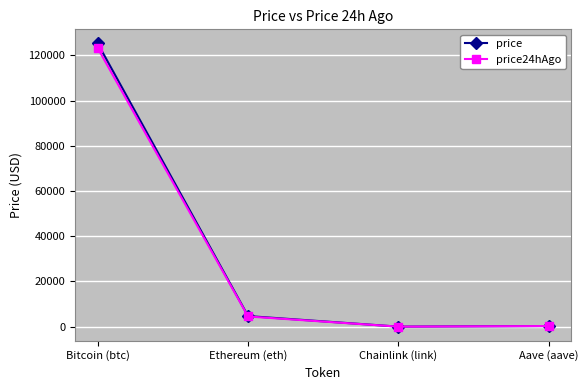

Rank the series by their maximum value, from lowest to highest.

price24hAgo, price